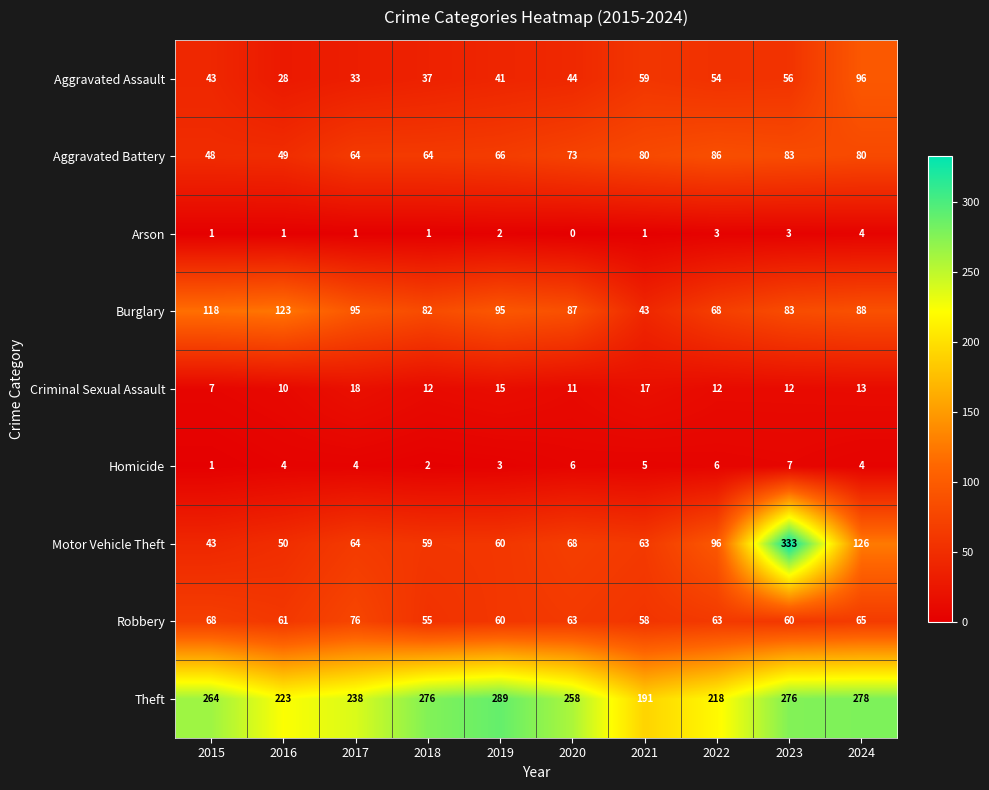

Rank the series by their maximum value, from highest to lowest.

Motor Vehicle Theft, Theft, Burglary, Aggravated Assault, Aggravated Battery, Robbery, Criminal Sexual Assault, Homicide, Arson